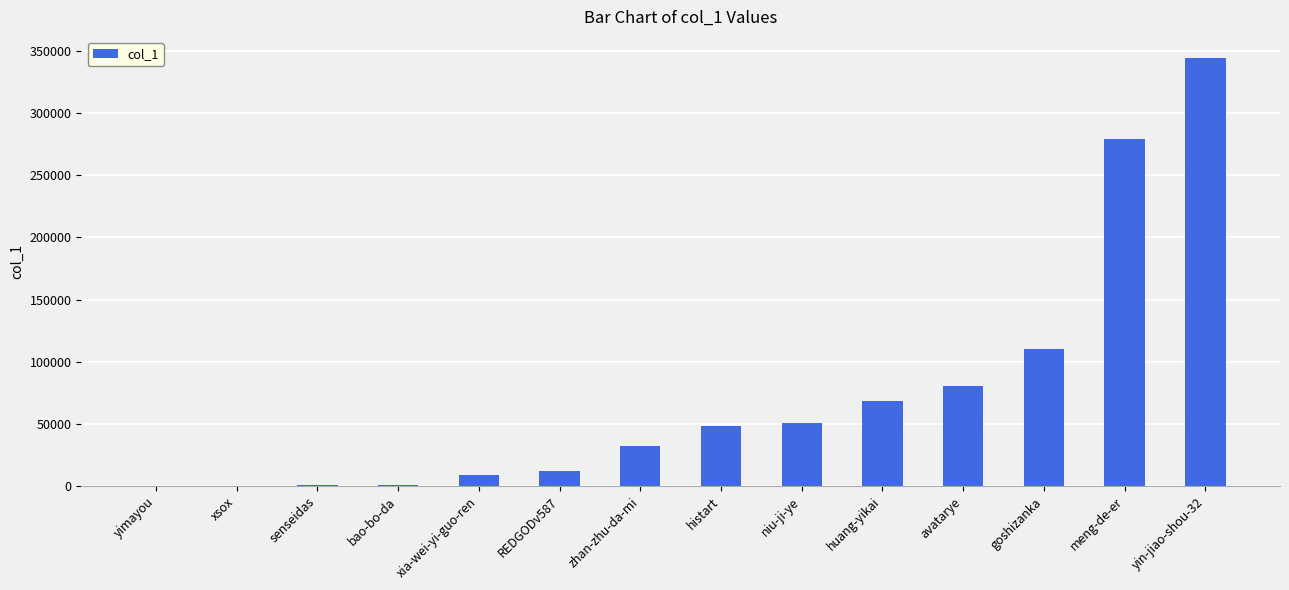

What is the sum of all values?

1036423